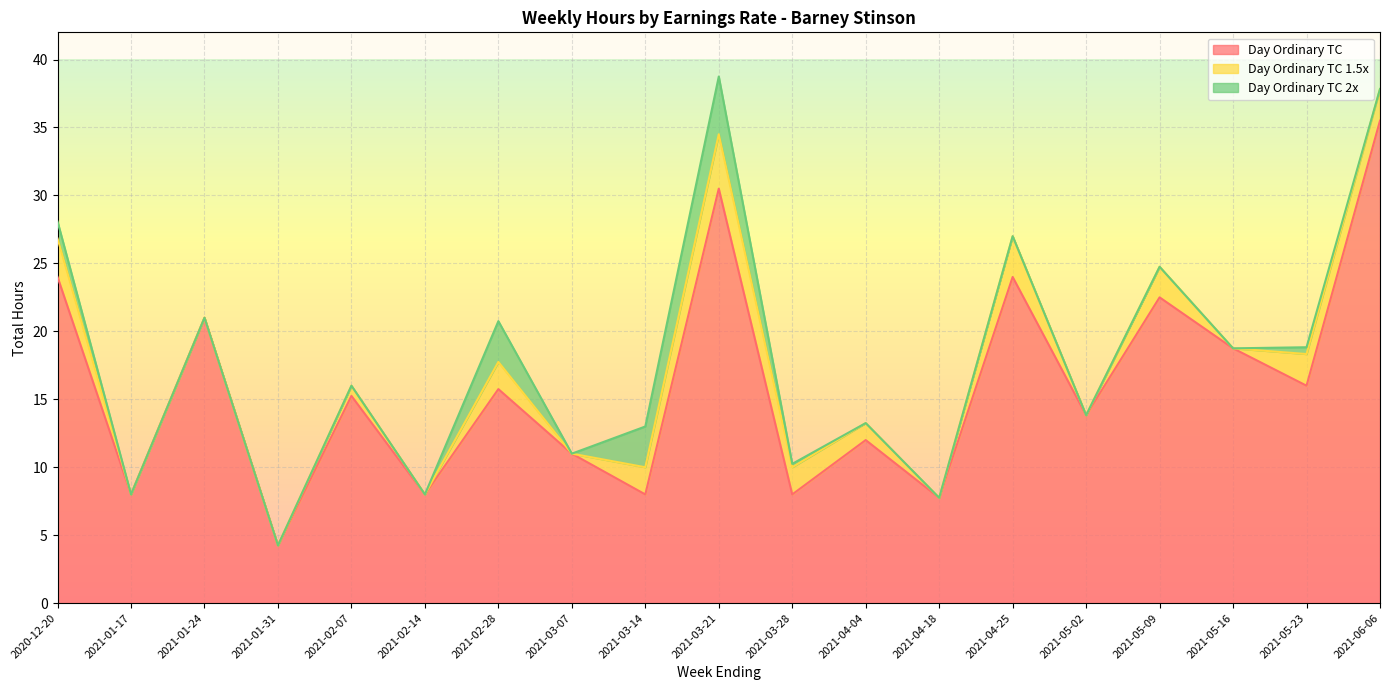

How many lines are shown in the chart?

3